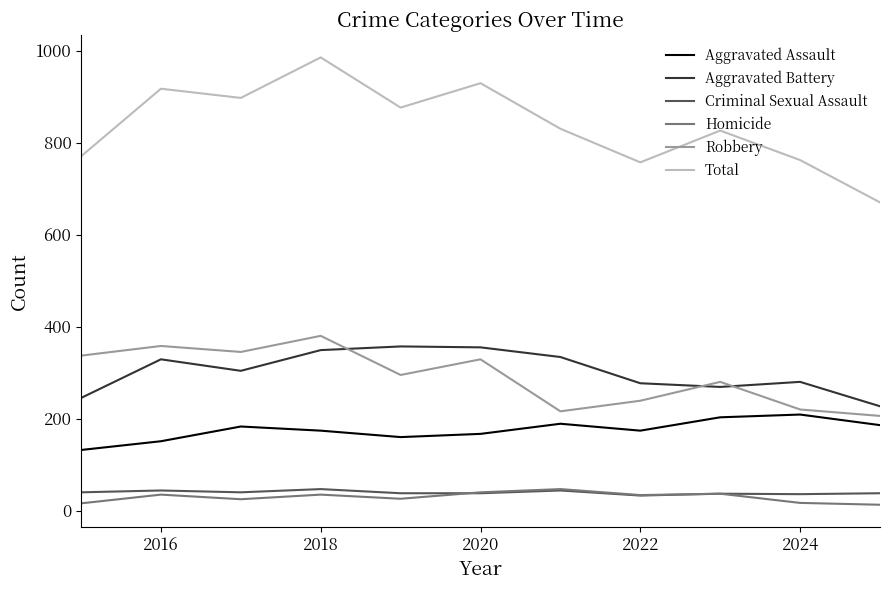

Which series has the widest spread of values?

Total